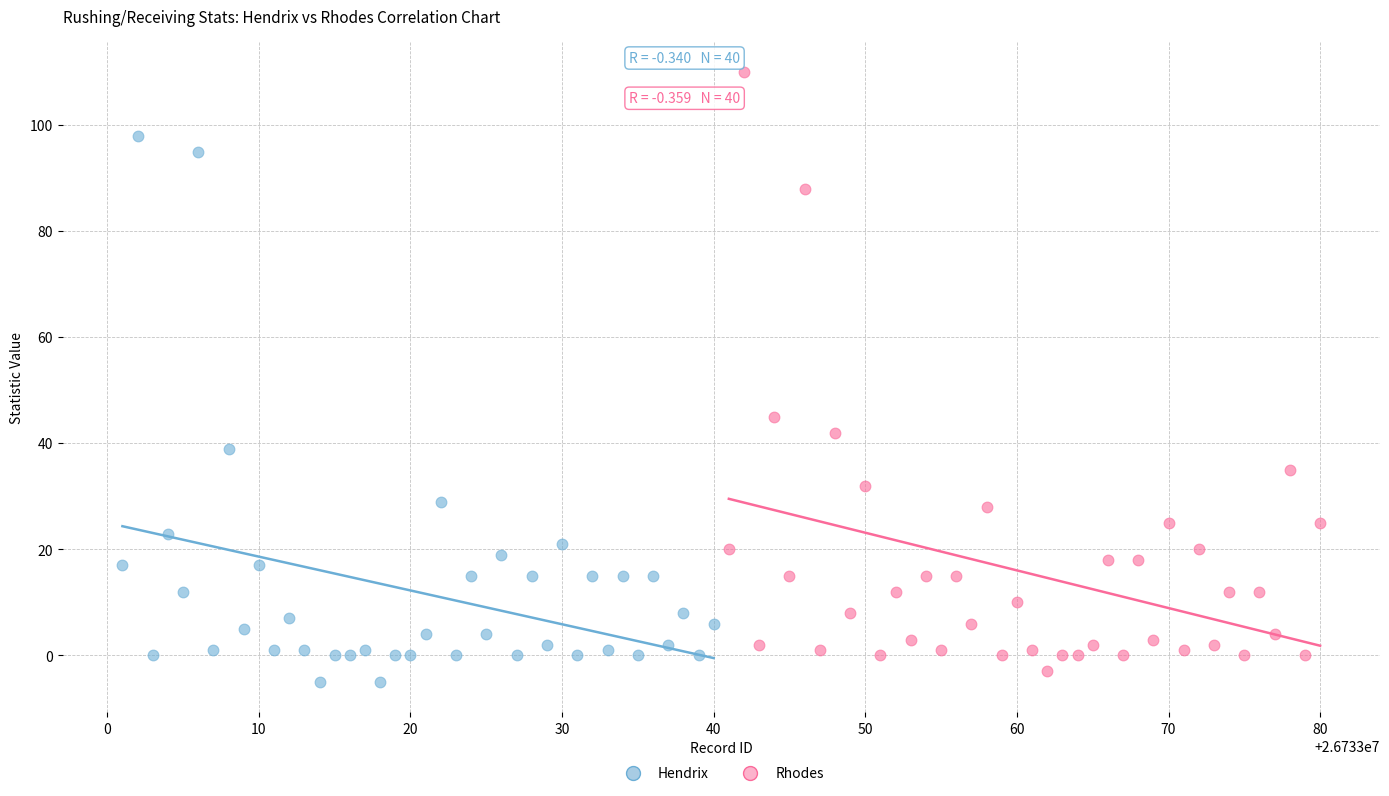

Which series contains the lowest Y value?

Hendrix